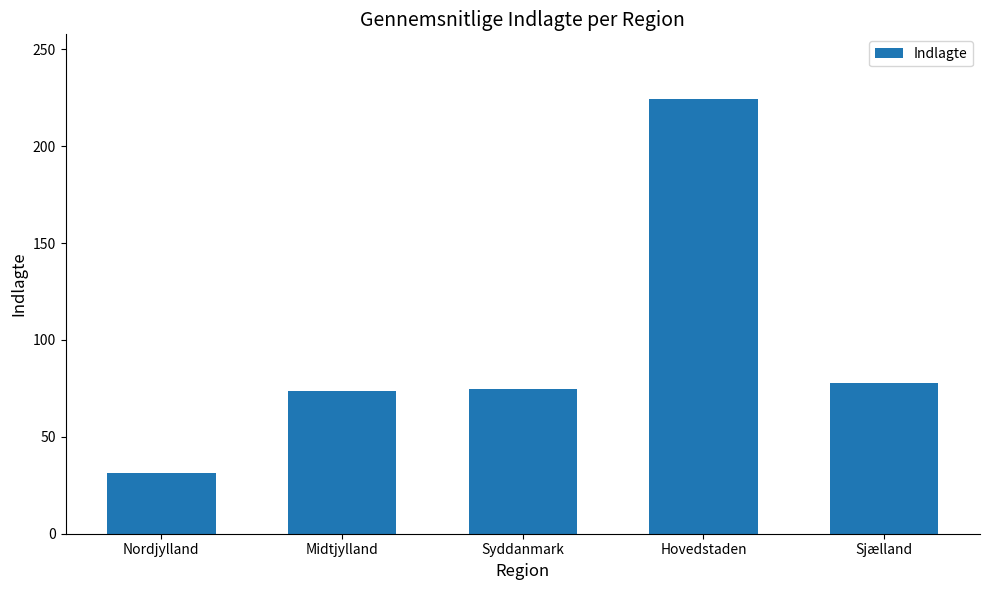

What is the sum of the values at Syddanmark and Sjælland?

152.5